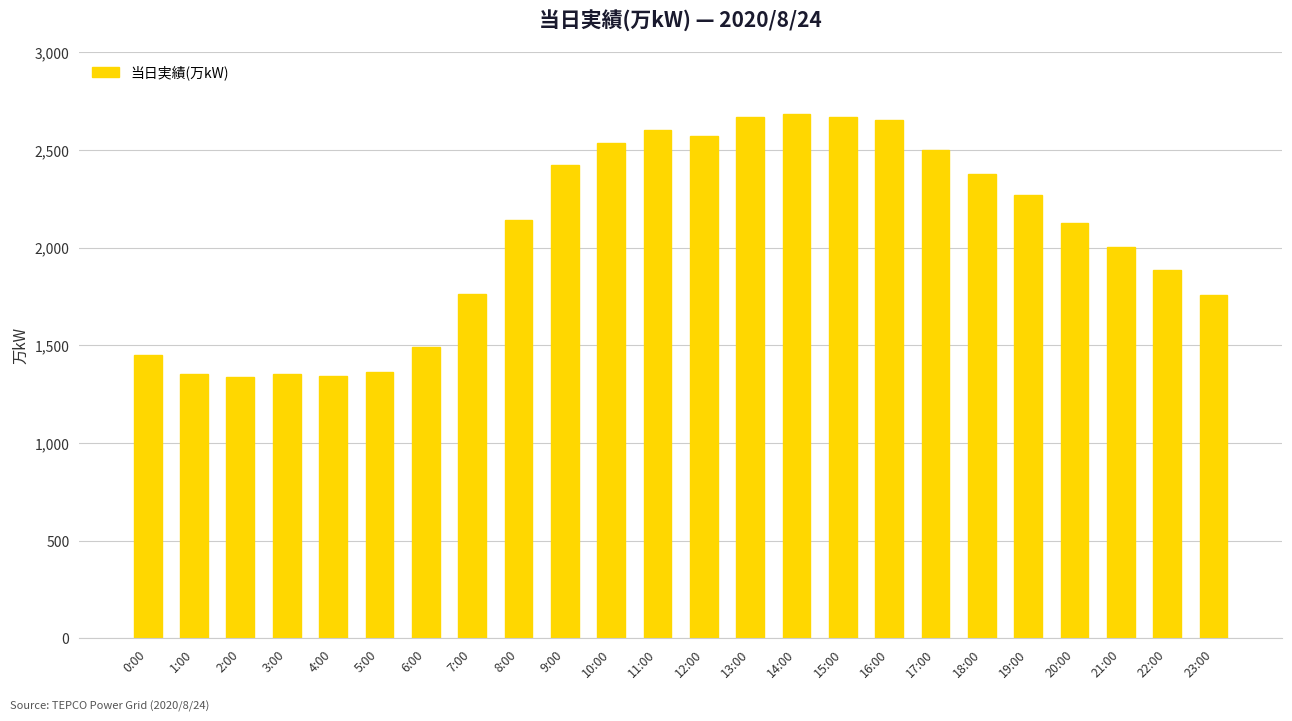

What is the ratio of the value at 10:00 to the value at 7:00?

1.4